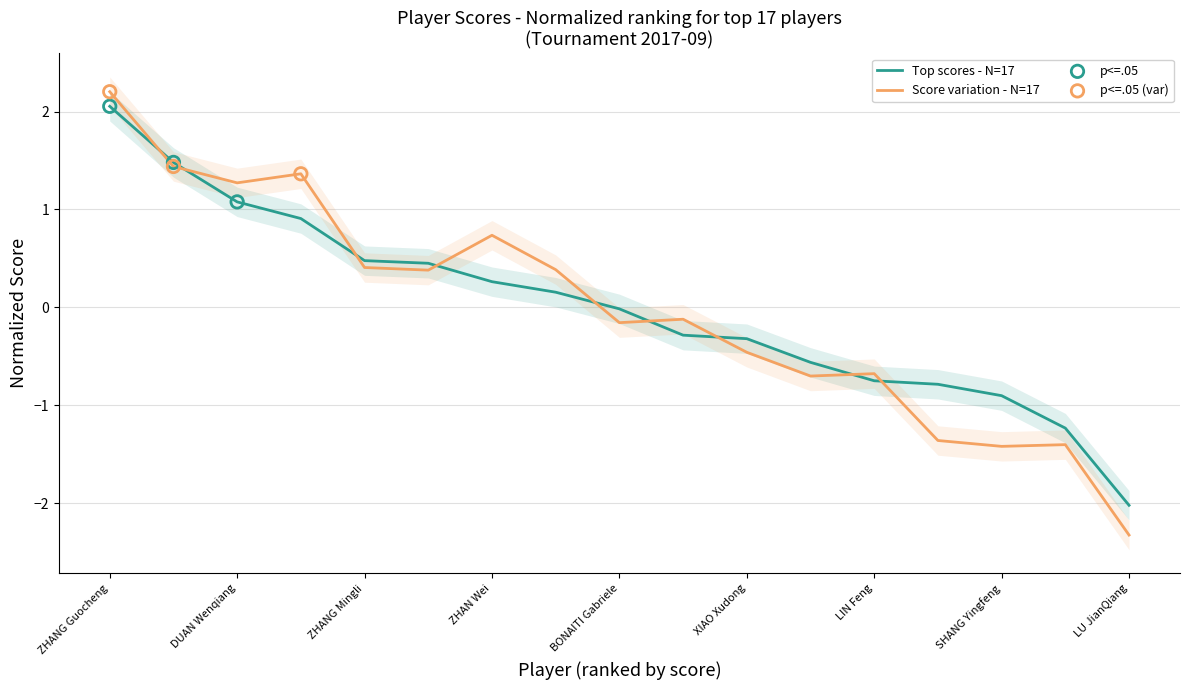

What is the ratio of the value at ZHANG Mingli to the value at DUAN Wenqiang?

0.4